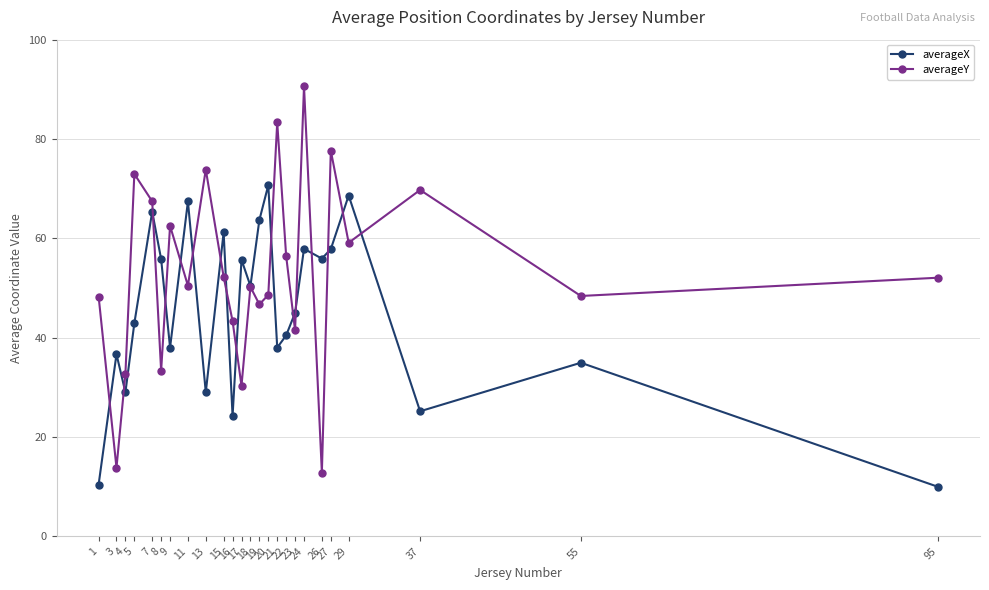

At how many categories does at least one series exceed 40?

23